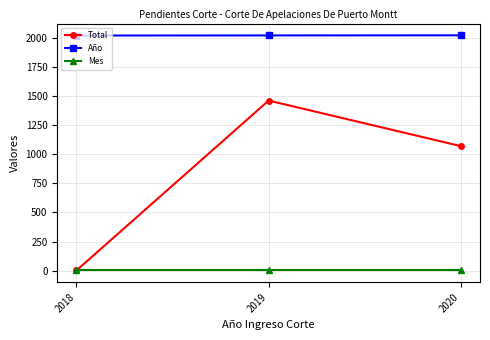

What is the total value across all series at 2019?

3482